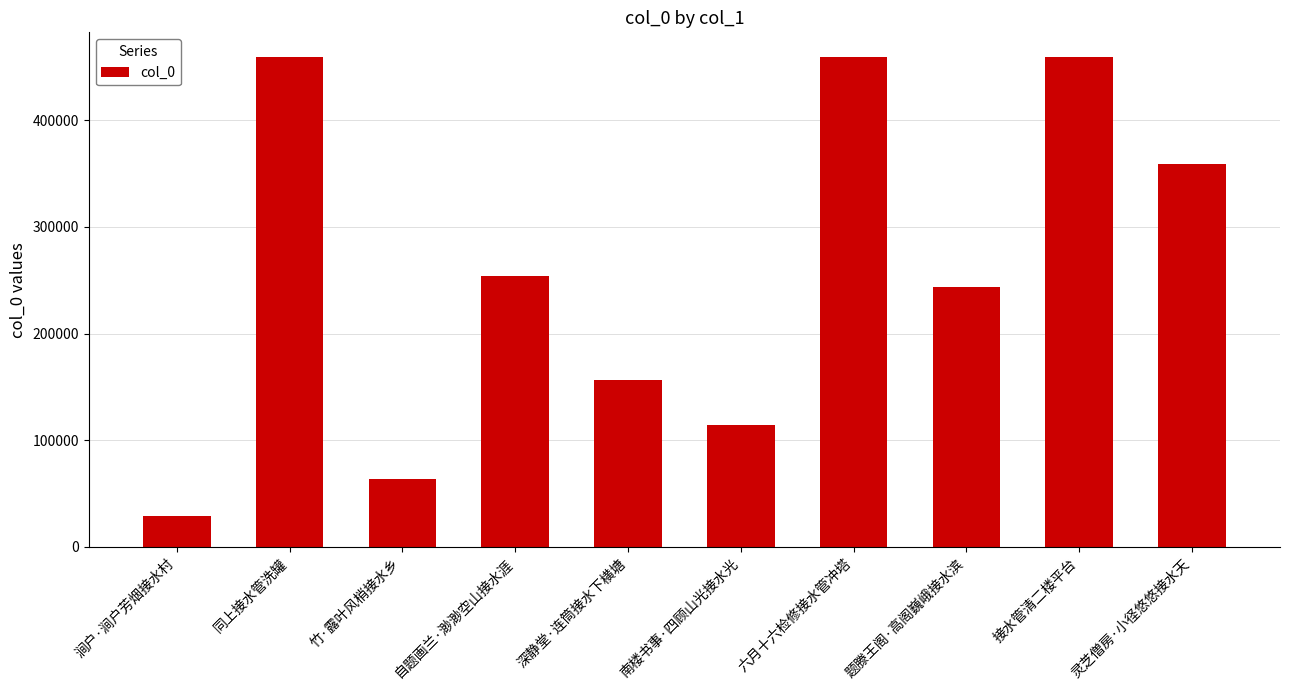

How many series are shown in this chart?

1